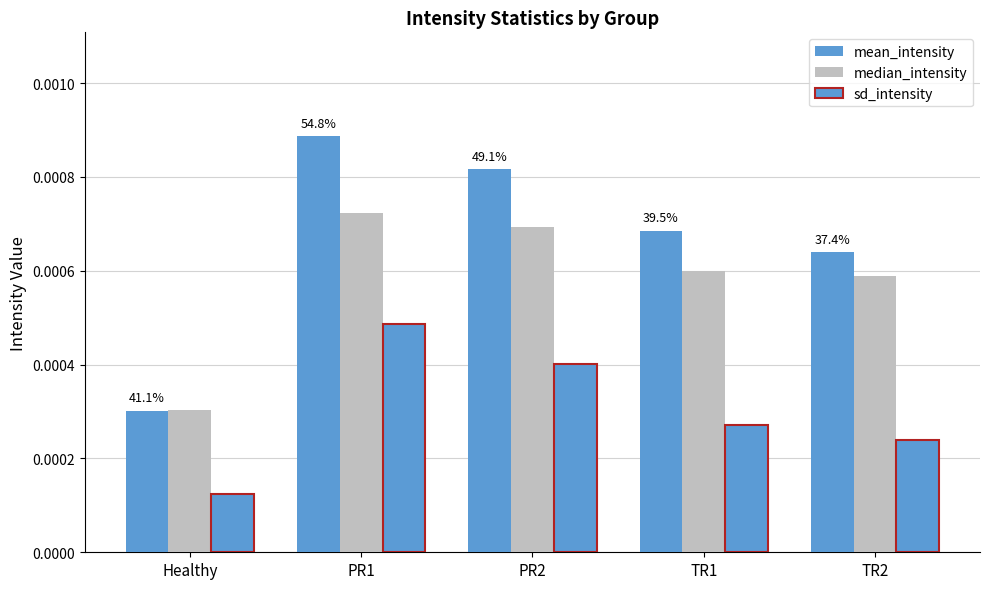

Which series has the widest spread of values?

mean_intensity